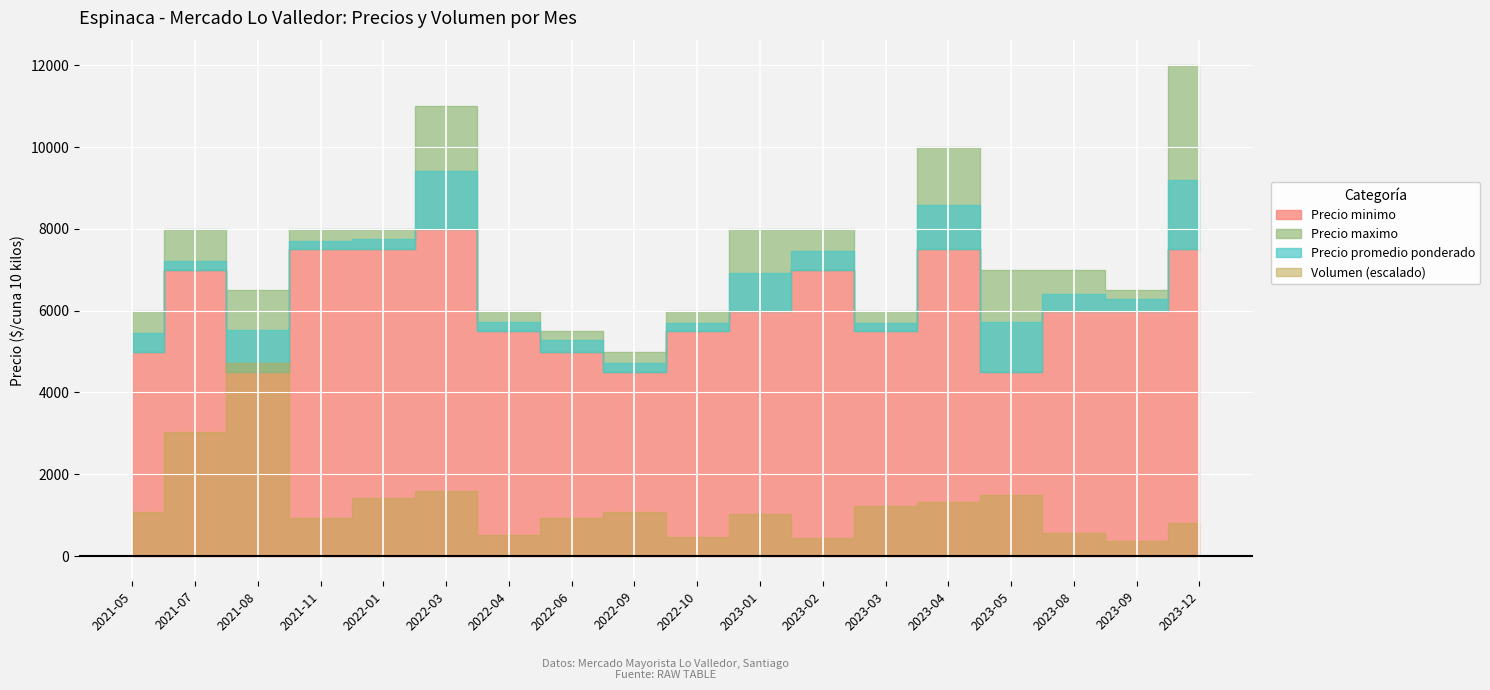

Reading left to right, what are all the values shown in this chart?

Precio minimo: 2021-05=5000	2021-07=7000	2021-08=4500	2021-11=7500	2022-01=7500	2022-03=8000	2022-04=5500	2022-06=5000	2022-09=4500	2022-10=5500	2023-01=6000	2023-02=7000	2023-03=5500	2023-04=7500	2023-05=4500	2023-08=6000	2023-09=6000	2023-12=7500
Precio maximo: 2021-05=6000	2021-07=8000	2021-08=6500	2021-11=8000	2022-01=8000	2022-03=11000	2022-04=6000	2022-06=5500	2022-09=5000	2022-10=6000	2023-01=8000	2023-02=8000	2023-03=6000	2023-04=10000	2023-05=7000	2023-08=7000	2023-09=6500	2023-12=12000
Precio promedio ponderado: 2021-05=5462	2021-07=7200	2021-08=5533	2021-11=7707	2022-01=7748	2022-03=9419	2022-04=5711	2022-06=5279	2022-09=4716	2022-10=5702	2023-01=6918	2023-02=7462	2023-03=5705	2023-04=8576	2023-05=5723	2023-08=6400	2023-09=6273	2023-12=9202
Volumen: 2021-05=970	2021-07=2700	2021-08=4190	2021-11=820	2022-01=1270	2022-03=1410	2022-04=450	2022-06=830	2022-09=970	2022-10=420	2023-01=910	2023-02=390	2023-03=1100	2023-04=1170	2023-05=1320	2023-08=500	2023-09=330	2023-12=720